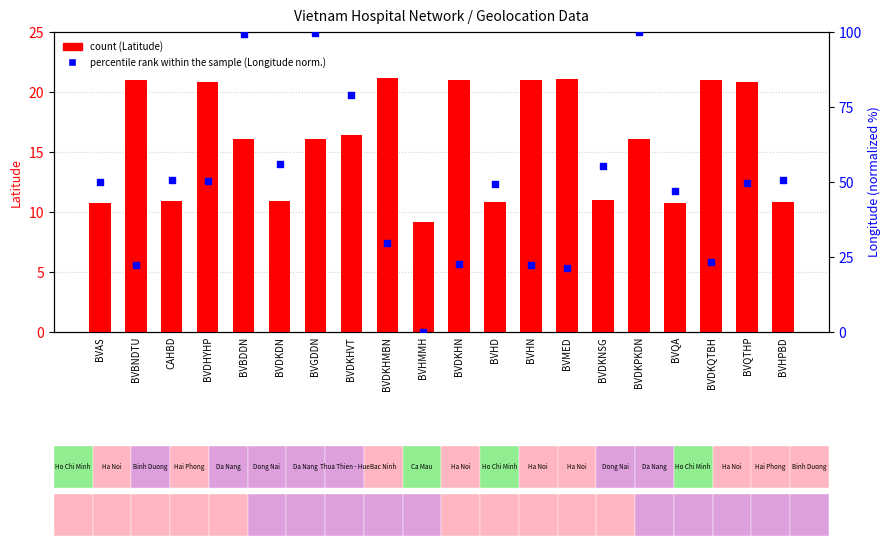

Is the value of percentile rank within the sample at BVBDDN greater than the value of count at BVBDDN?

Yes